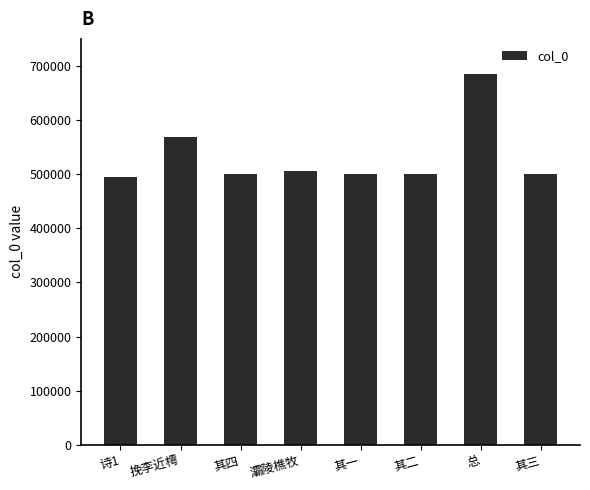

What is the sum of the values at 挽李近樗 and 其二?

1068956